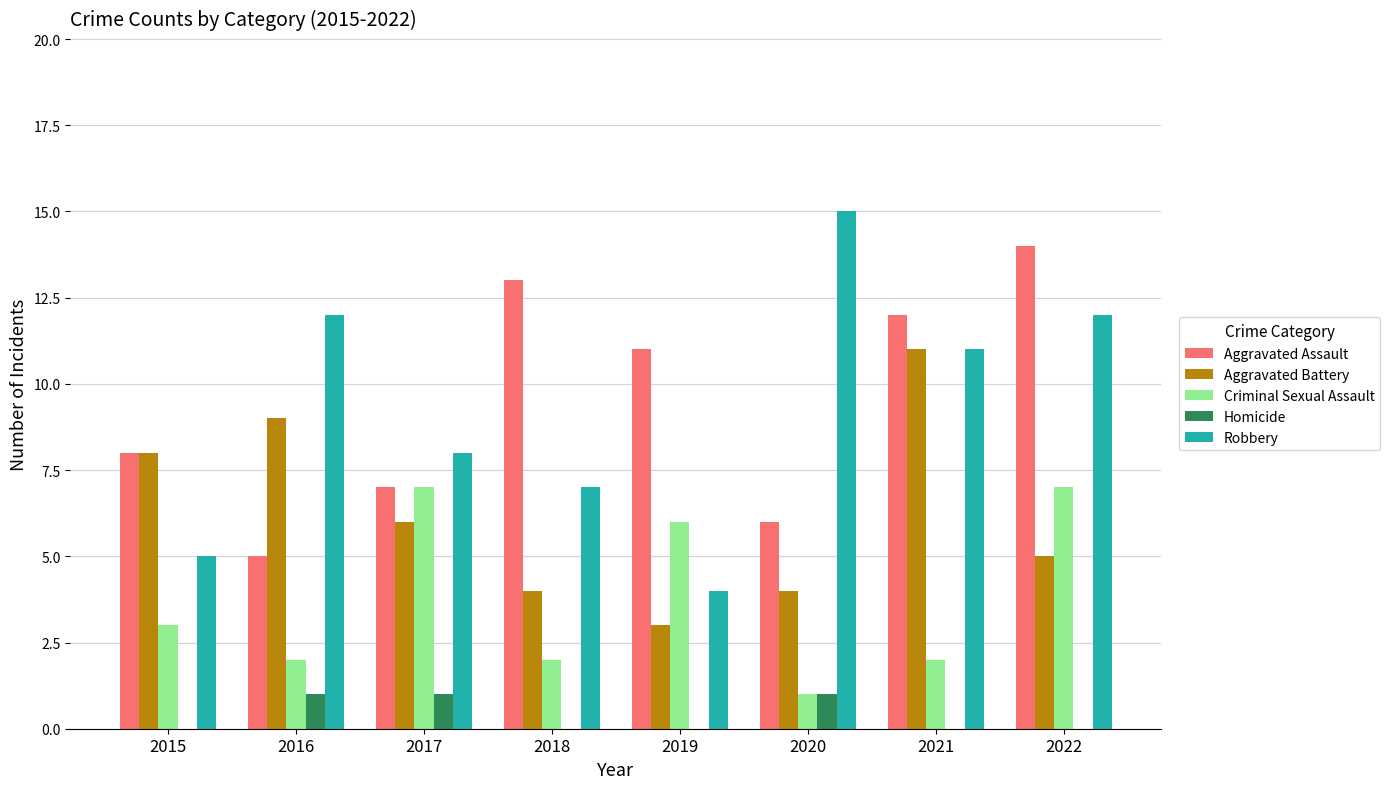

What value does the Robbery series have at 2020?

15